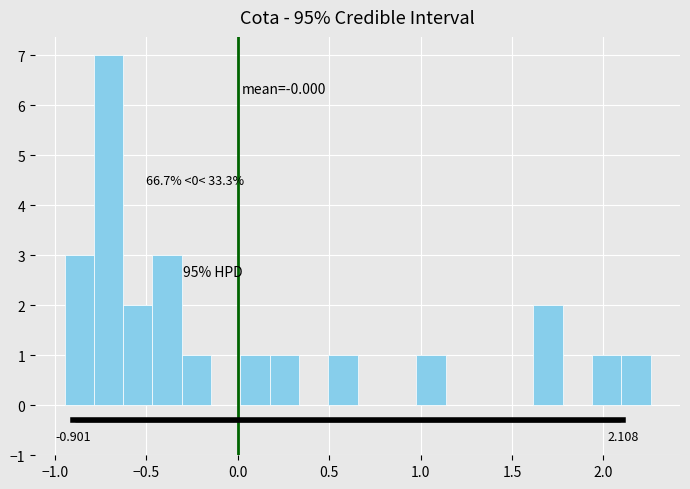

Around what value on the x-axis is the tallest bar? Give the approximate position of its centre, as read against the axis.

-0.70